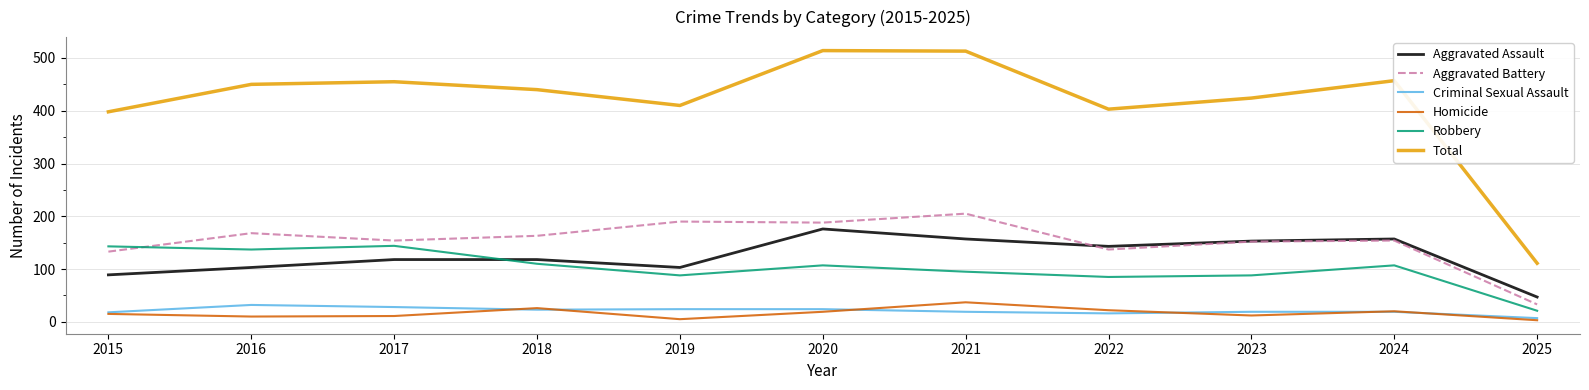

What is the average value of the Homicide series?

16